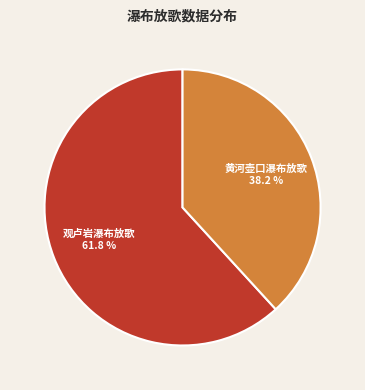

Count the number of slices in the pie.

2